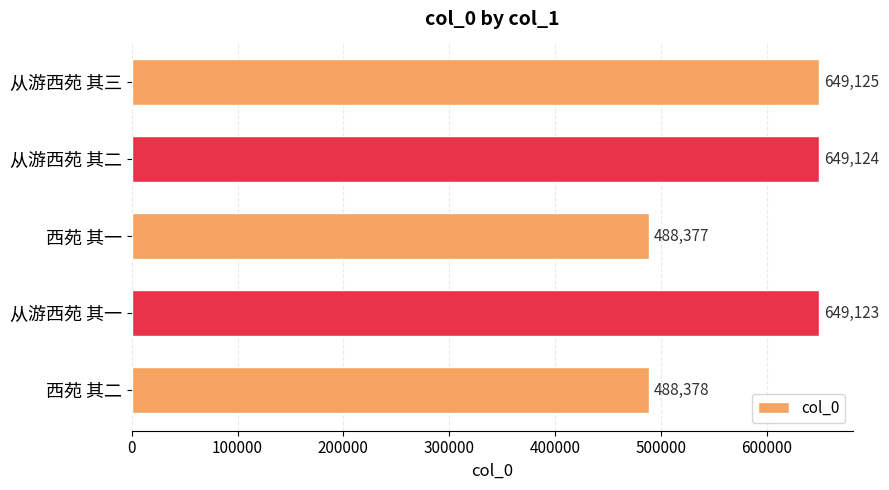

Are the bars horizontal?

Yes